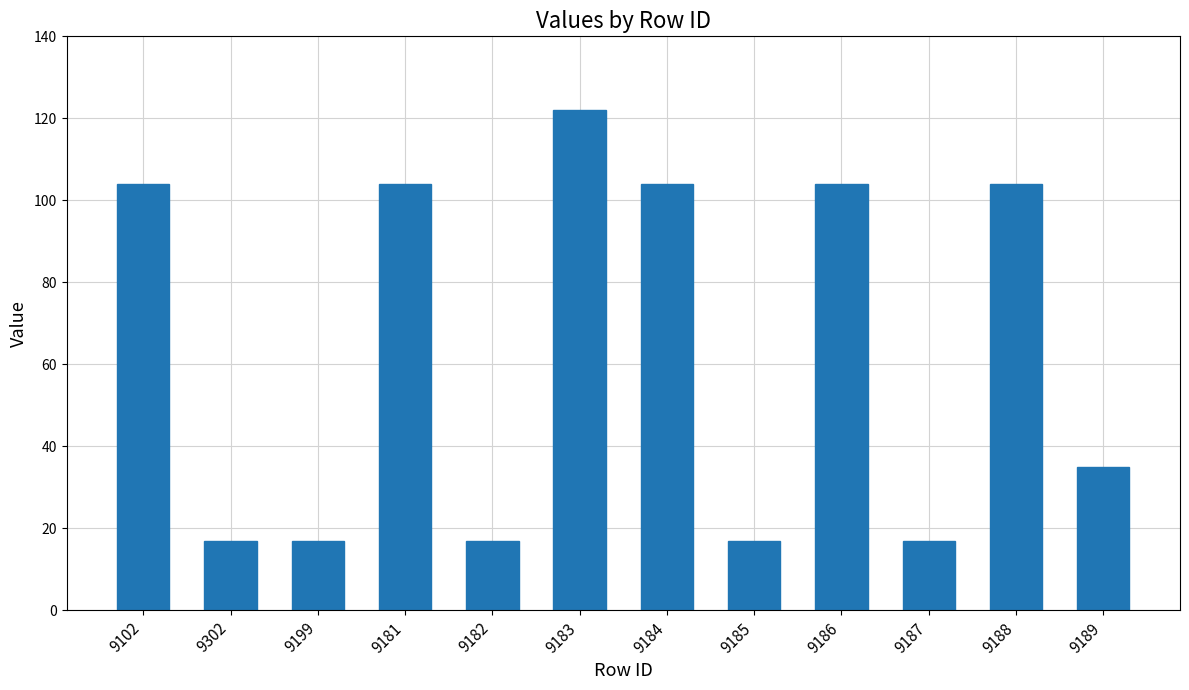

Which has a higher value, 9183 or 9302?

9183